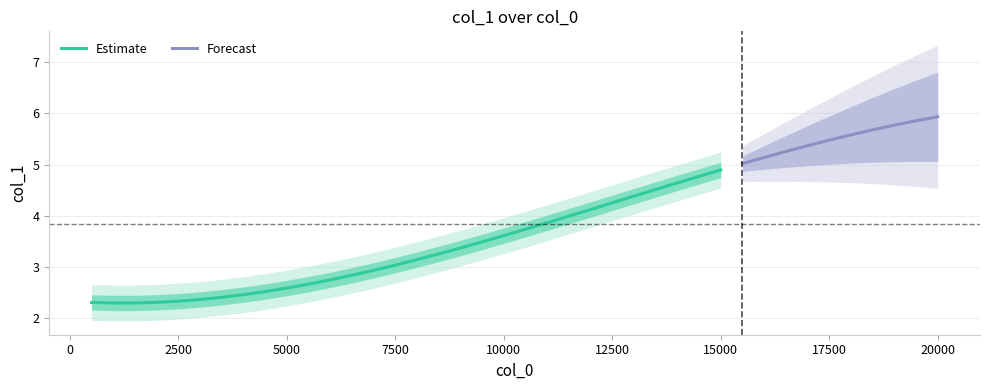

What is the highest value of the Estimate series?

4.9